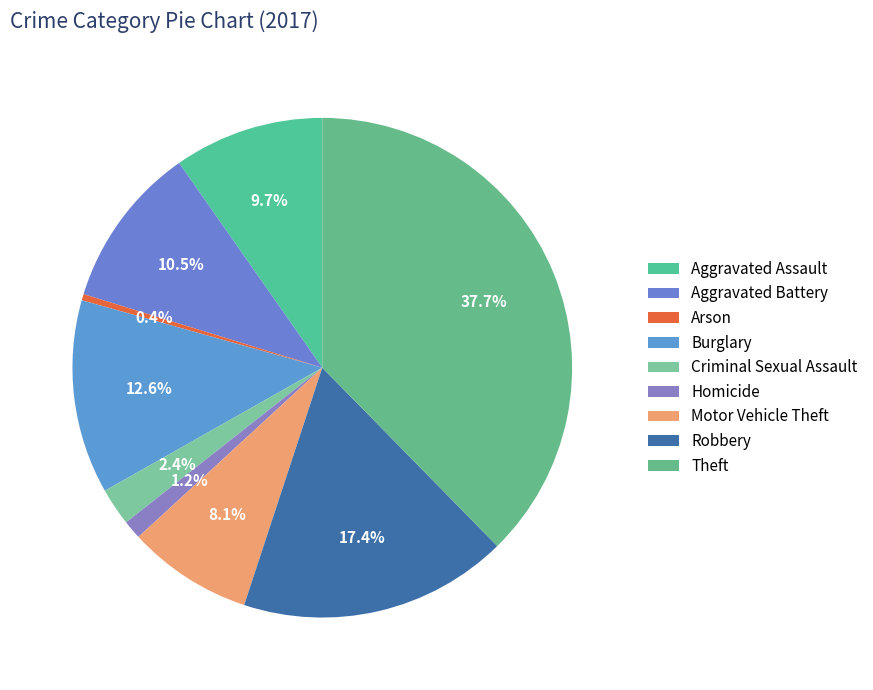

Is there any slice that represents more than half of the pie?

No